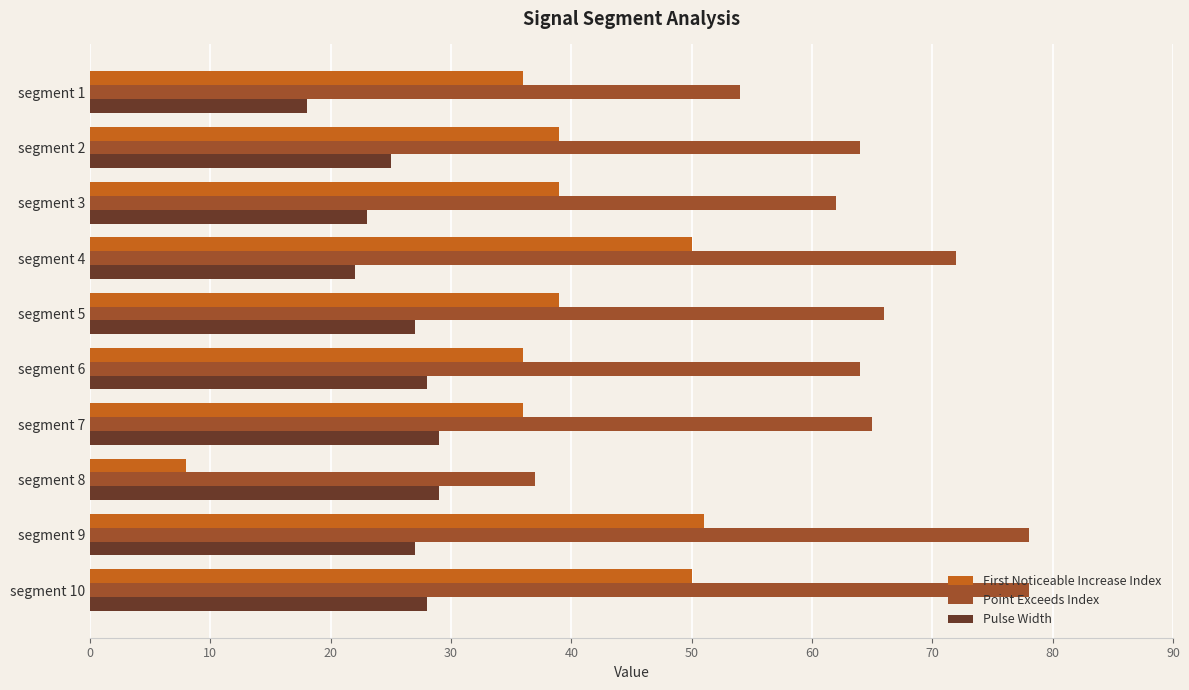

Which series has the largest total across all categories?

Point Exceeds Index